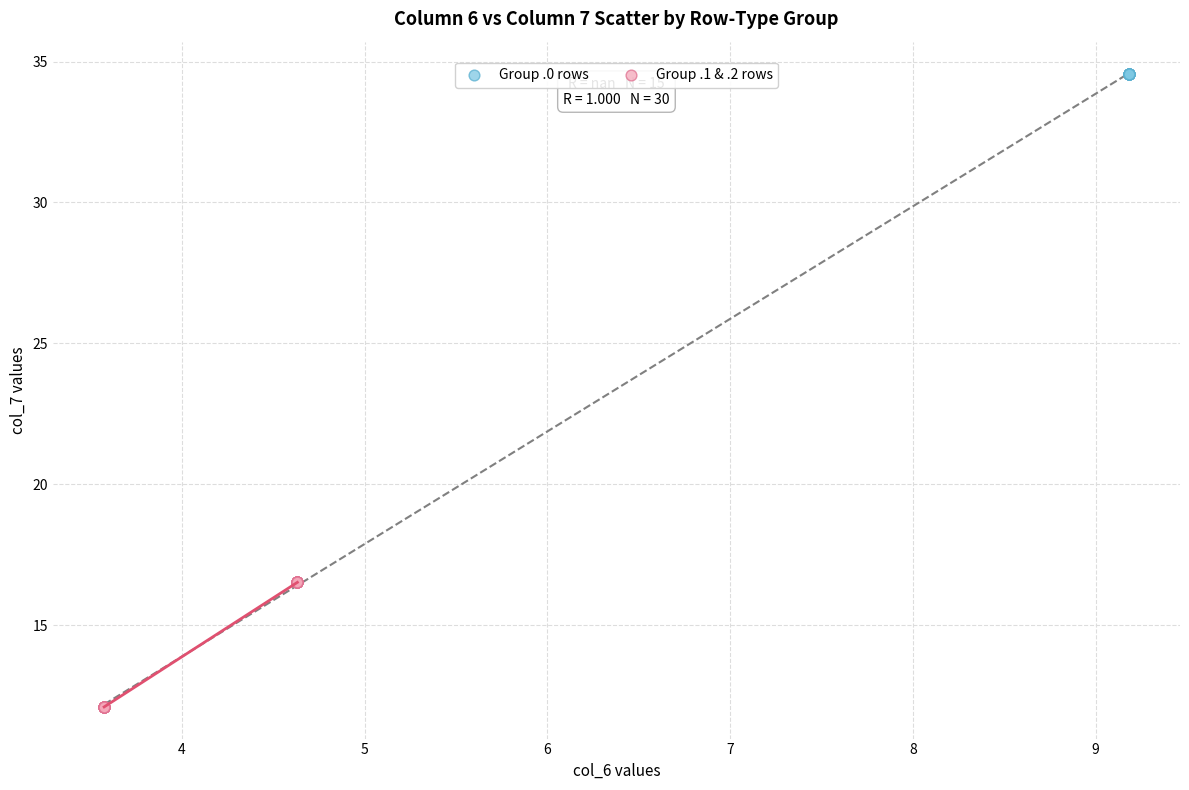

Which series contains the lowest Y value?

Group .1 & .2 rows